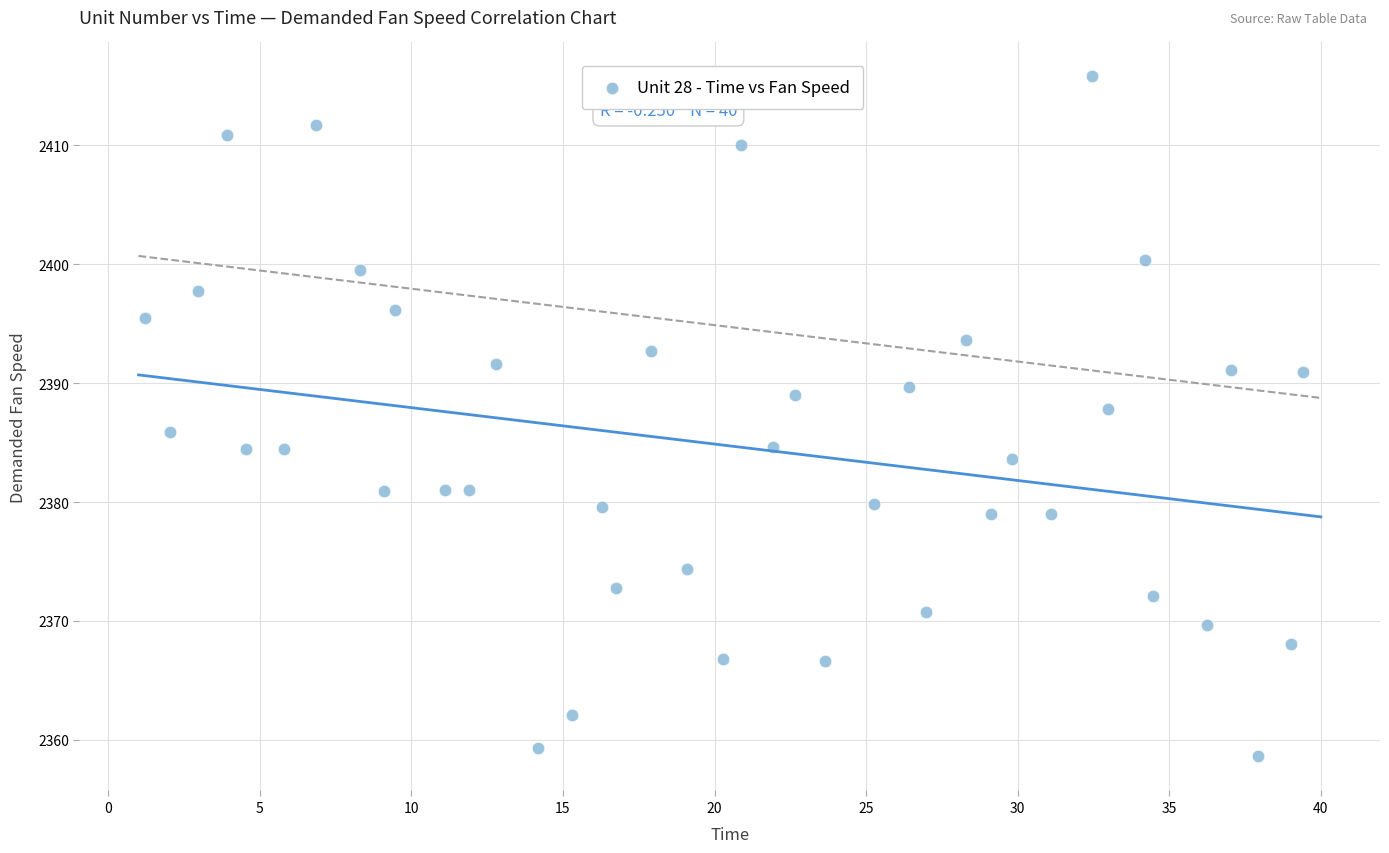

What is the range of X values (max minus min)?

38.2